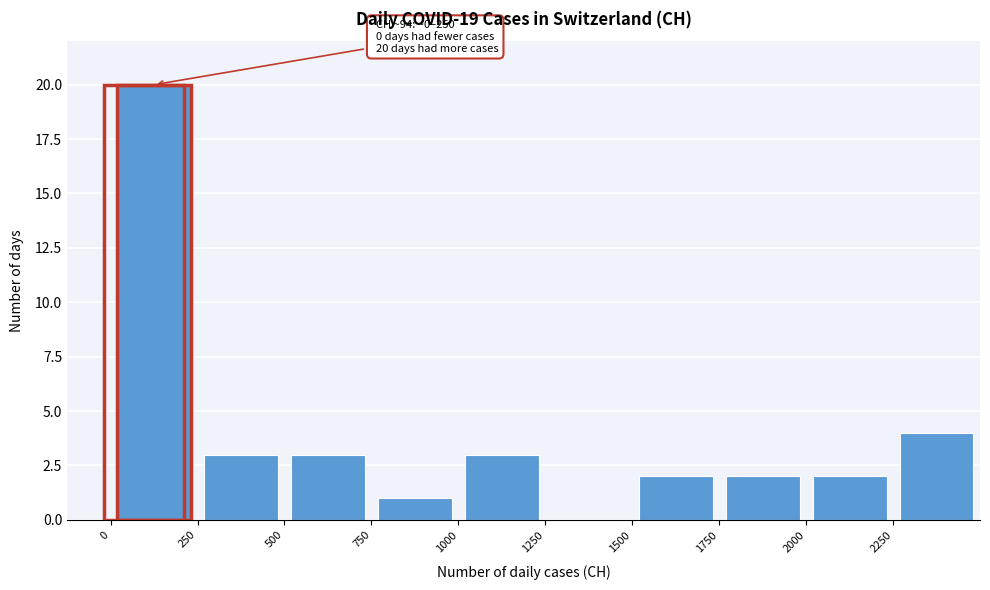

Which range on the x-axis has the tallest bar?

0 to 250